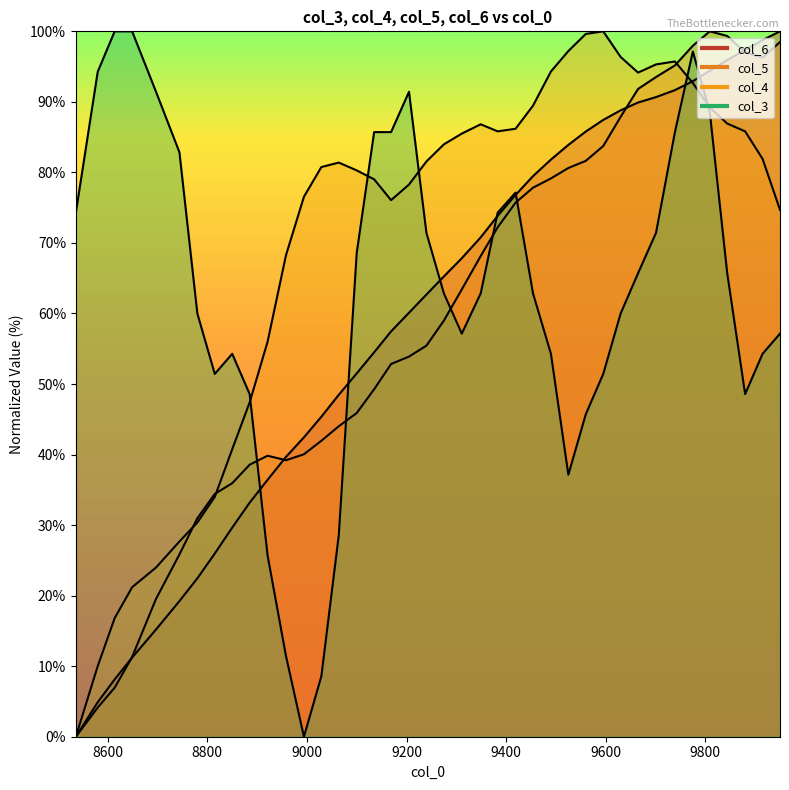

How many lines are shown in the chart?

4